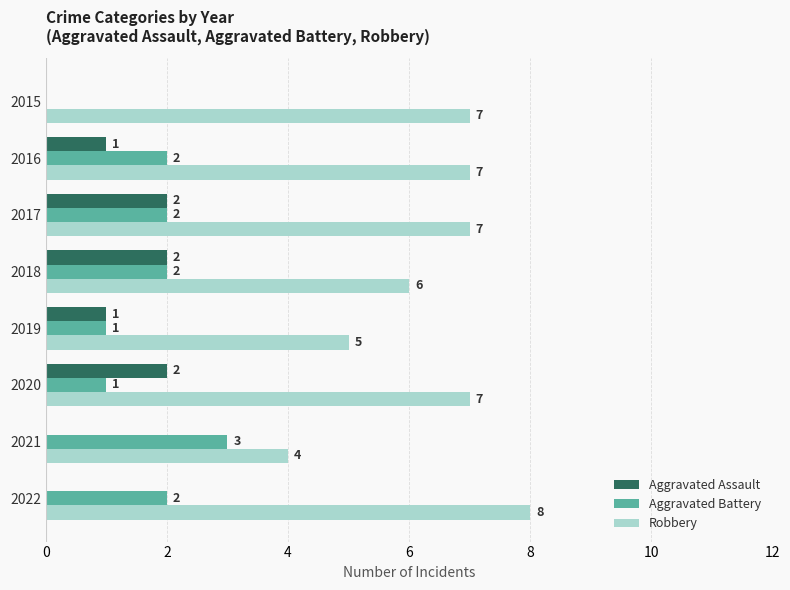

What is the greatest value displayed?

8